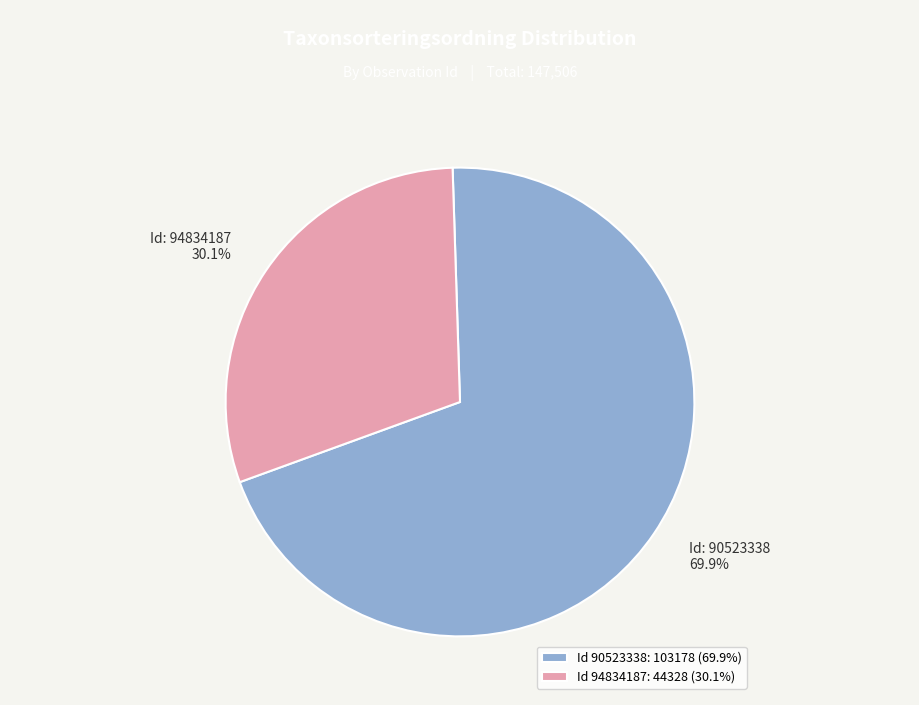

What is the majority slice?

Id 90523338: 103178 (69.9%)